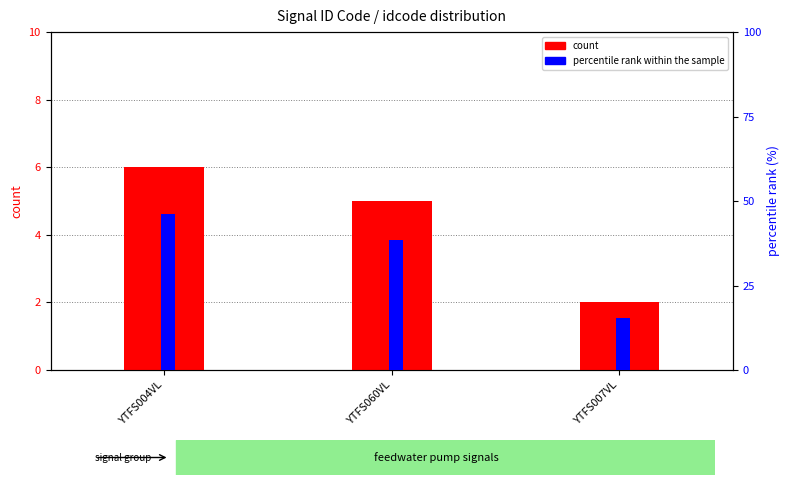

At which category is the sum across all series the highest?

YTFS004VL